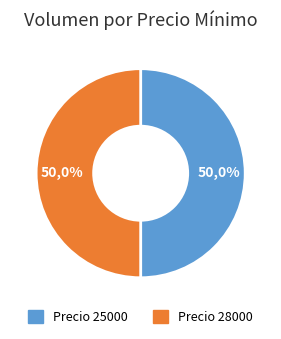

What percentage do 25 and 50 together represent?

50.0%